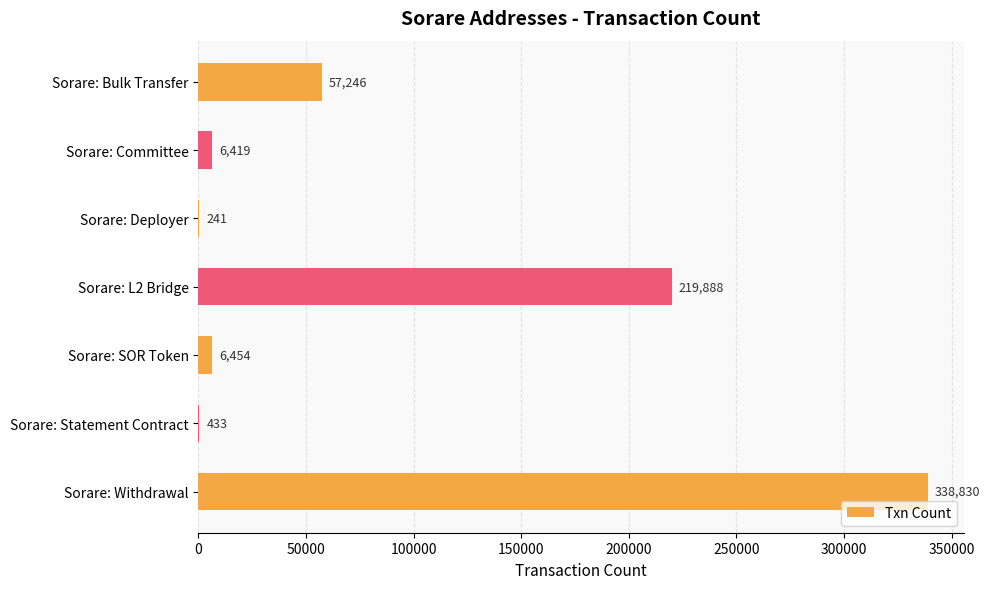

What value does the data have at Sorare: SOR Token?

6454